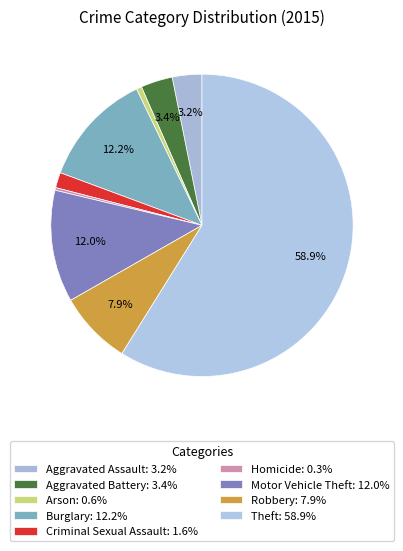

Combined, do Aggravated Assault and Burglary account for over 50%?

No